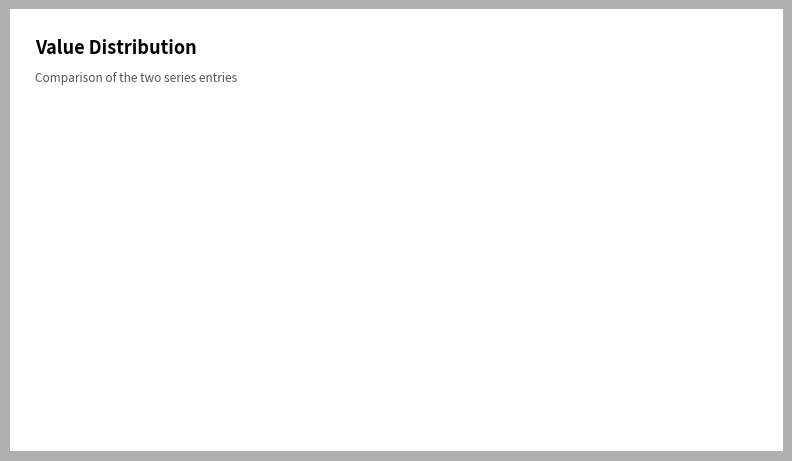

Is there a majority slice in this chart?

Yes